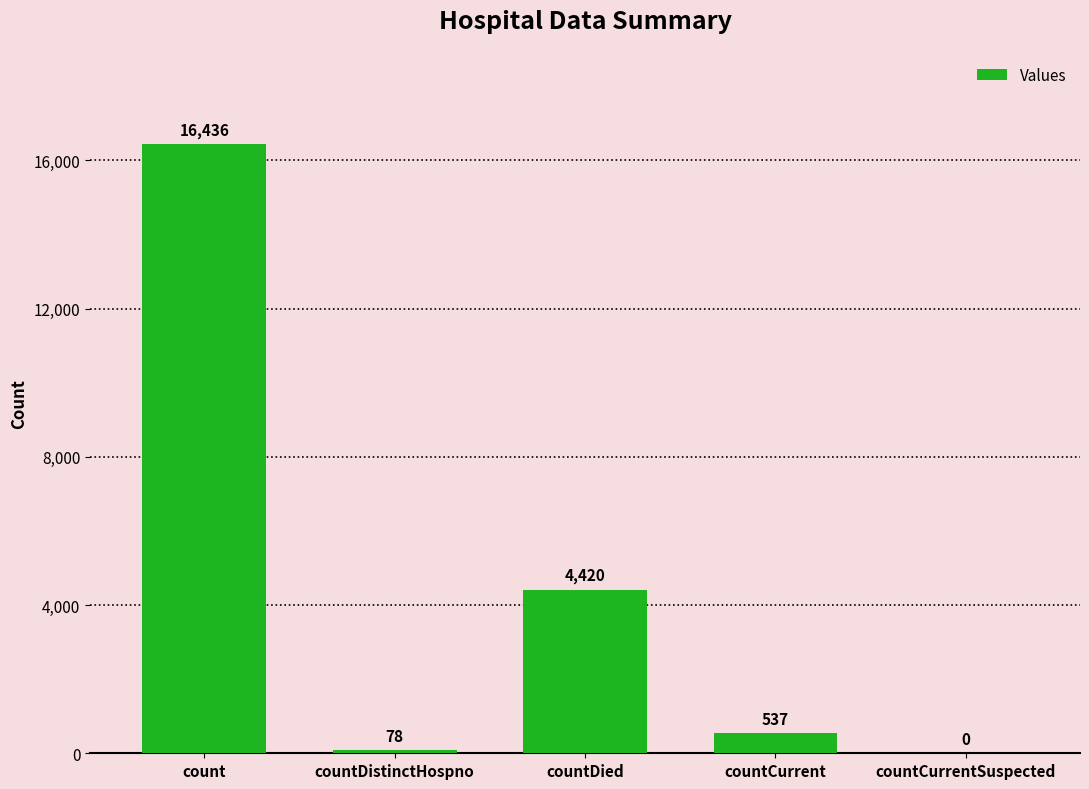

Reading left to right, list all the values displayed in this chart.

count=16436	countDistinctHospno=78	countDied=4420	countCurrent=537	countCurrentSuspected=0